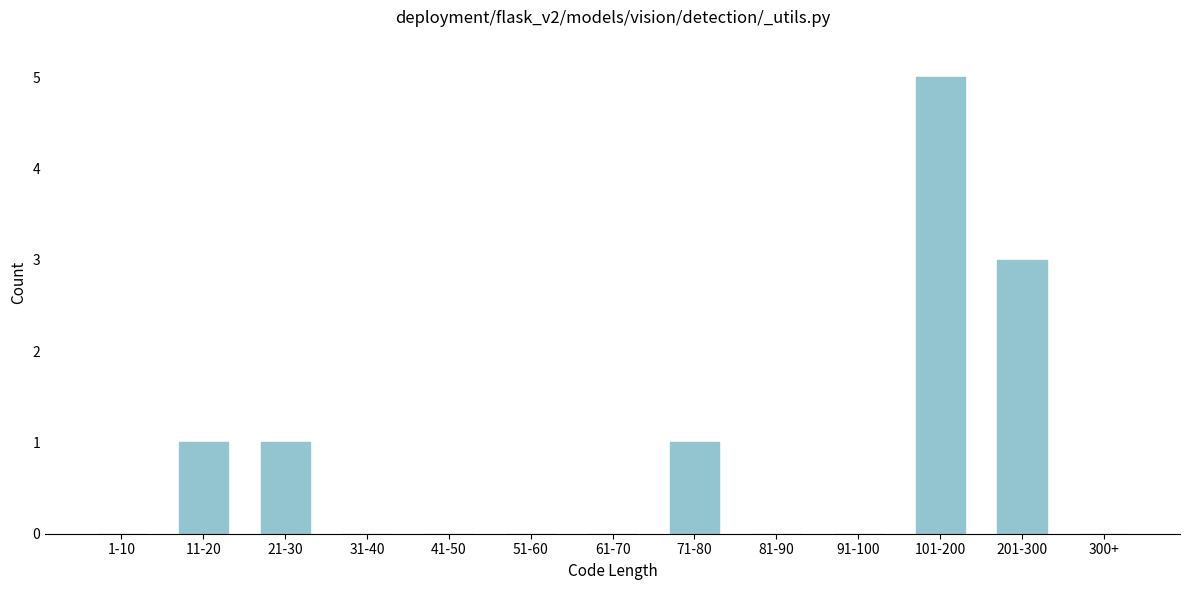

Reading left to right, what are all the values shown in this chart?

1-10=0	11-20=1	21-30=1	31-40=0	41-50=0	51-60=0	61-70=0	71-80=1	81-90=0	91-100=0	101-200=5	201-300=3	300+=0